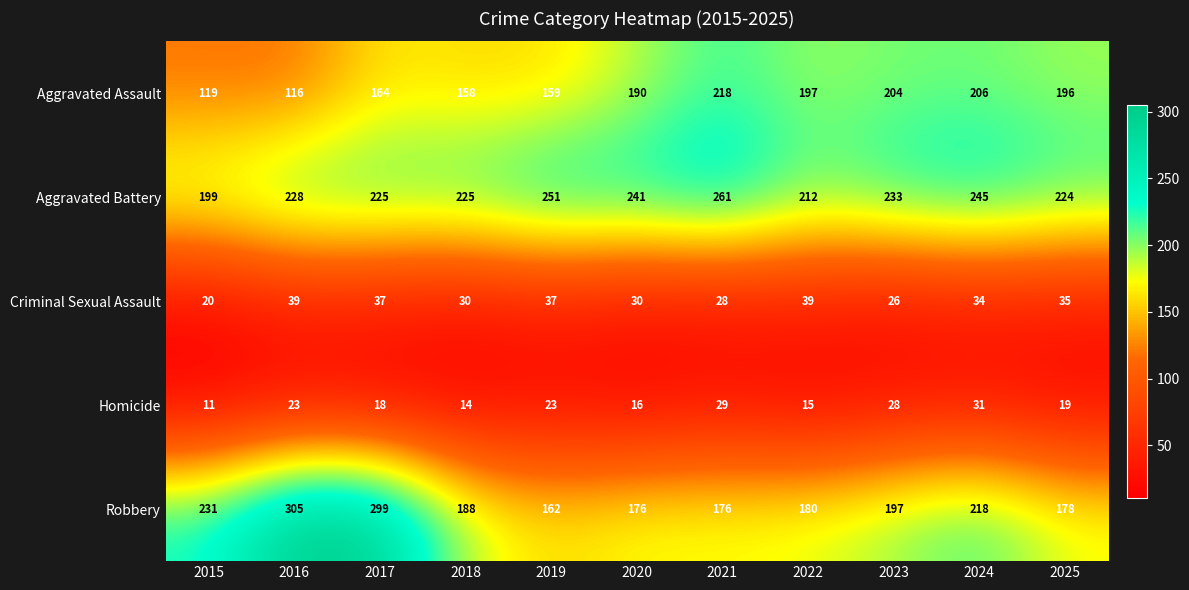

The Homicide series shows 8 at 2020. True or false?

False